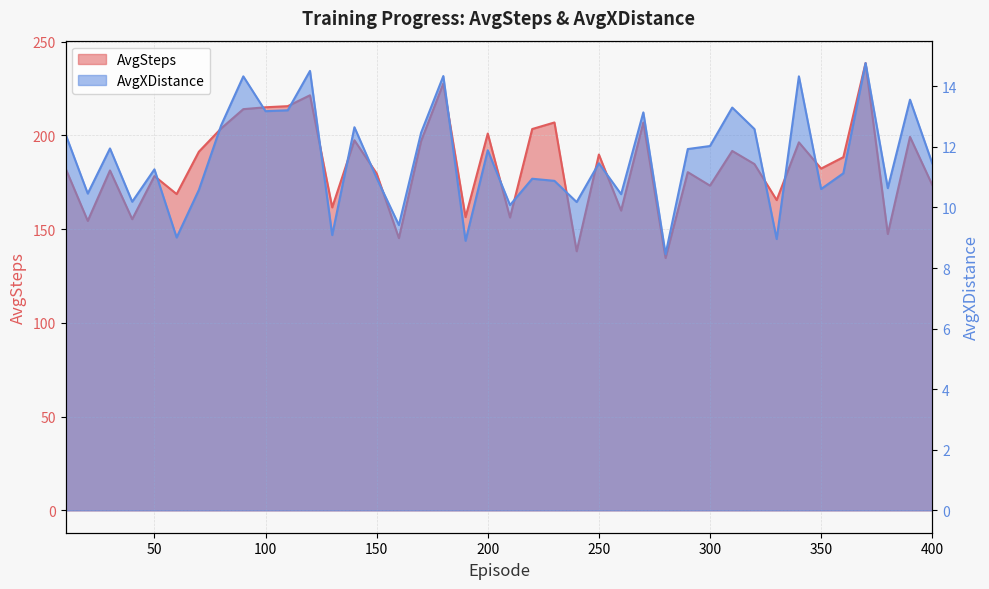

Rank the series by their average value, from highest to lowest.

AvgSteps, AvgXDistance